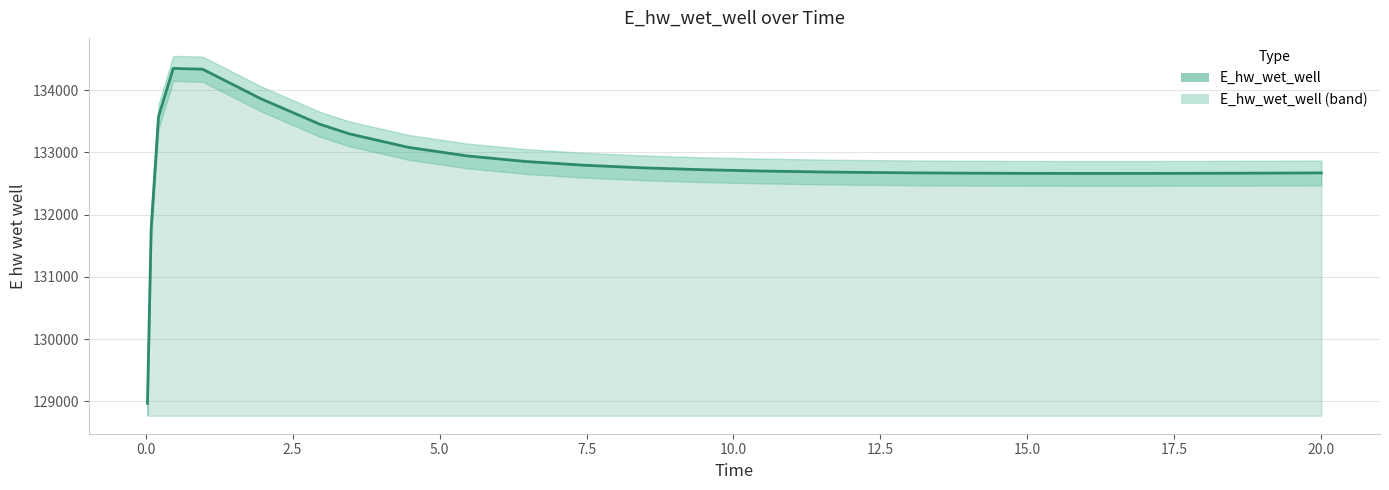

How many interior local valleys (lower than both neighbors) does the data have?

1